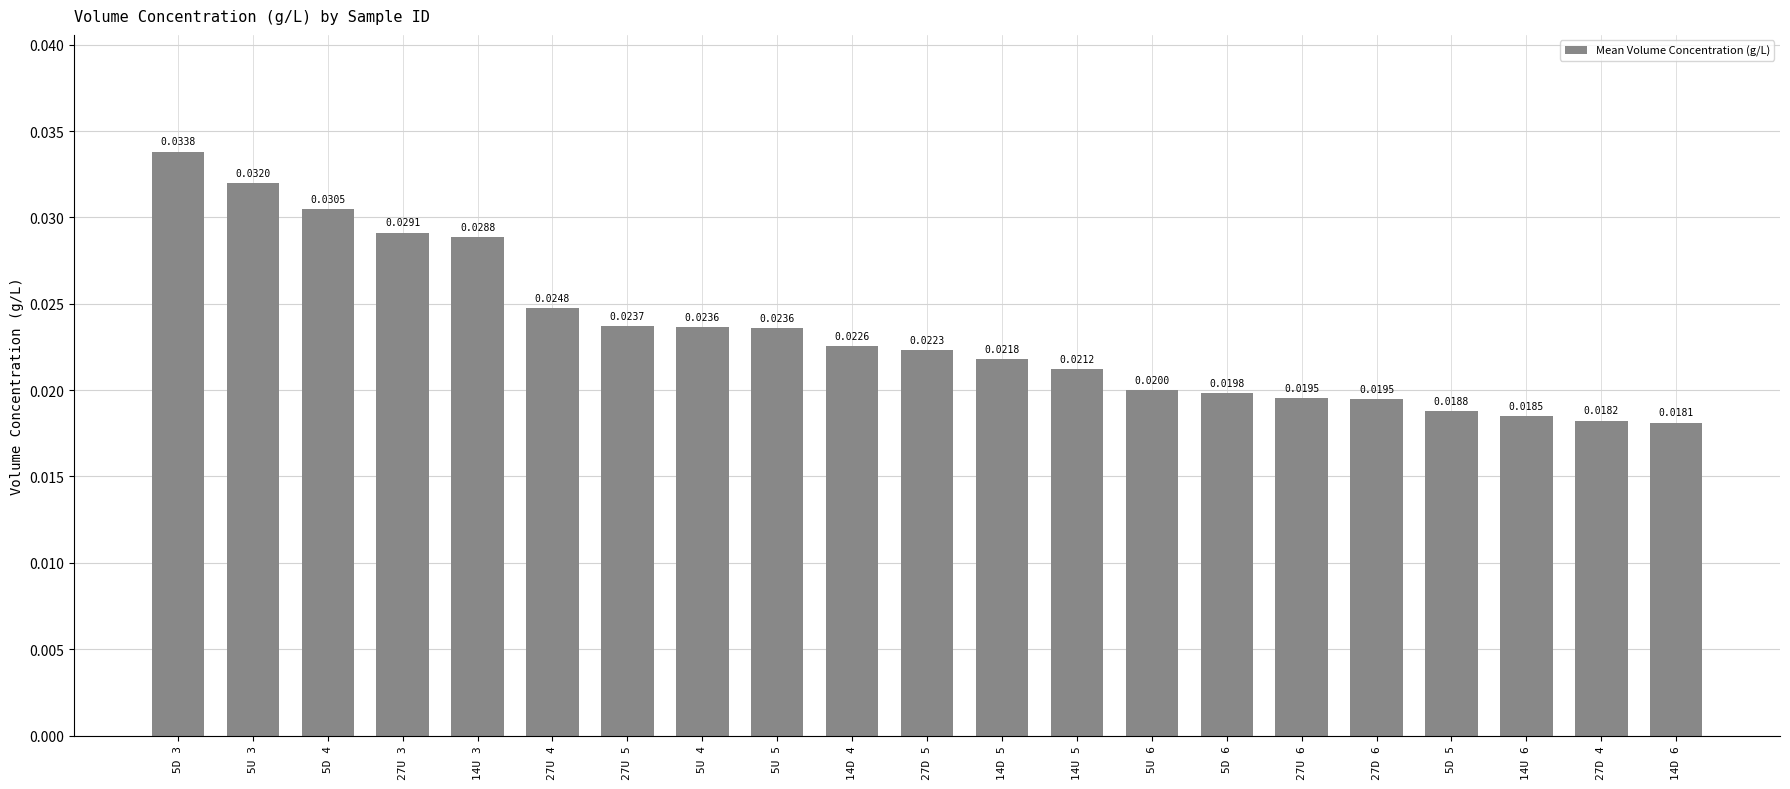

Count the number of categories in the chart.

21